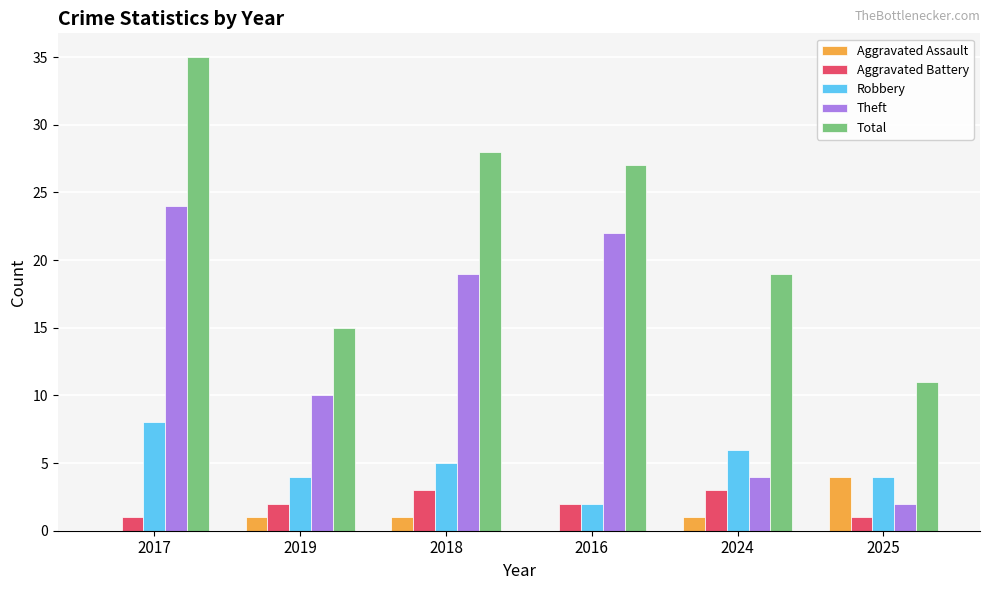

Which series has the largest total across all categories?

Total